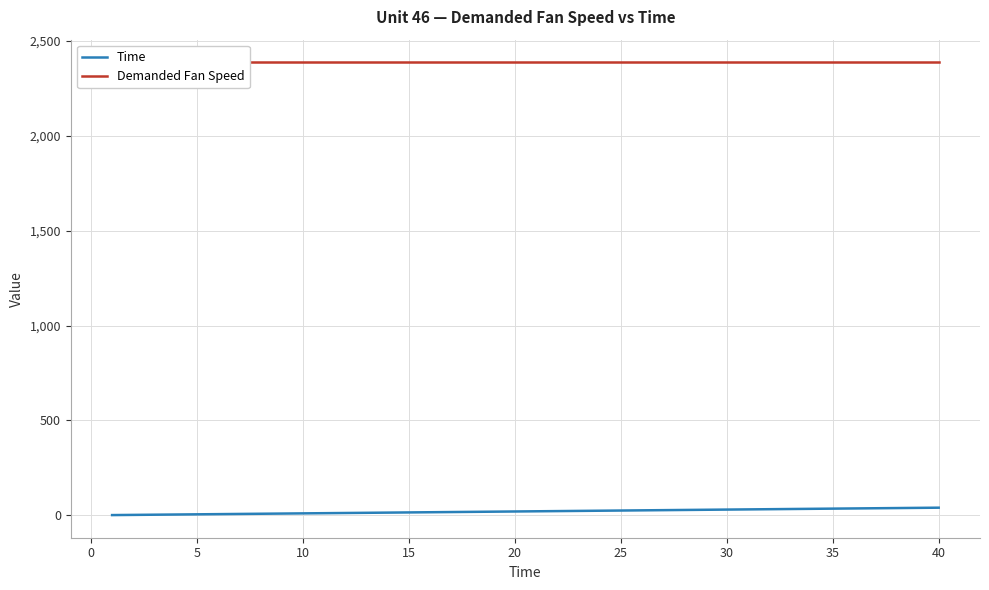

Is the value of Demanded Fan Speed at 11 greater than the value of Time at −5?

Yes